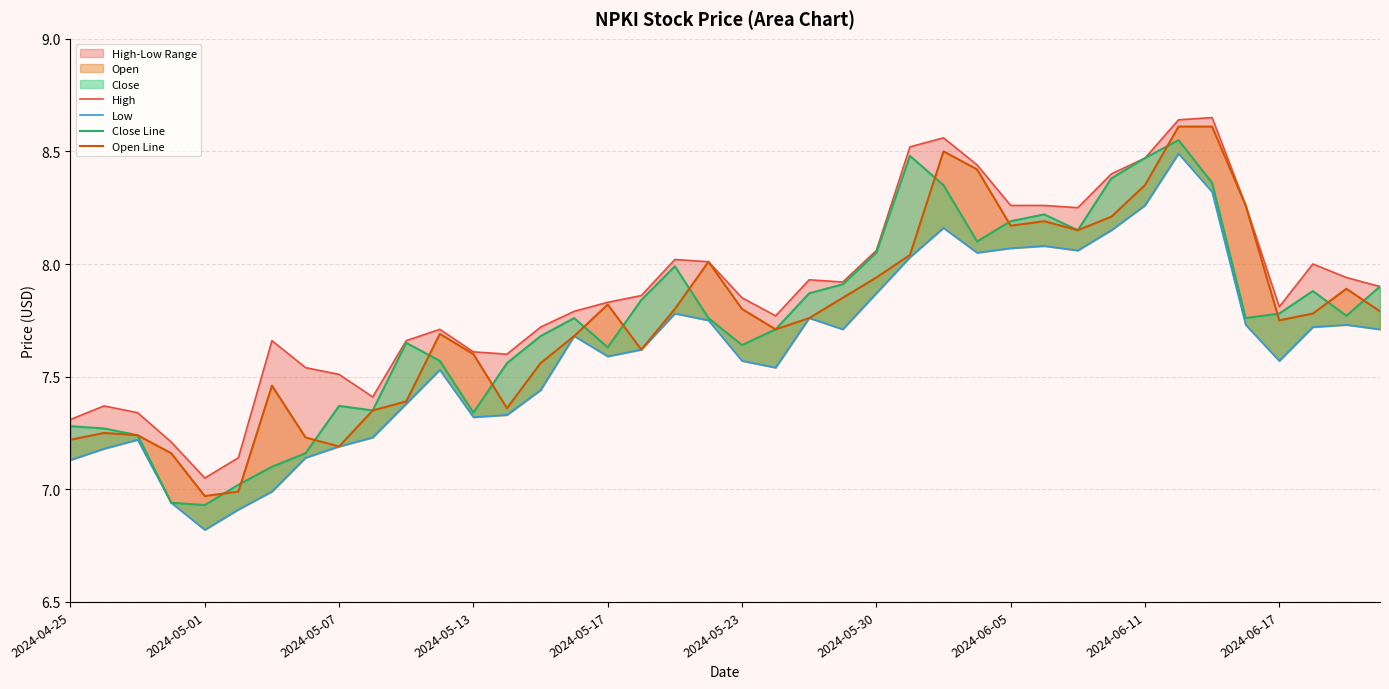

What is the difference between the maximum and second lowest values in the High series?

1.5